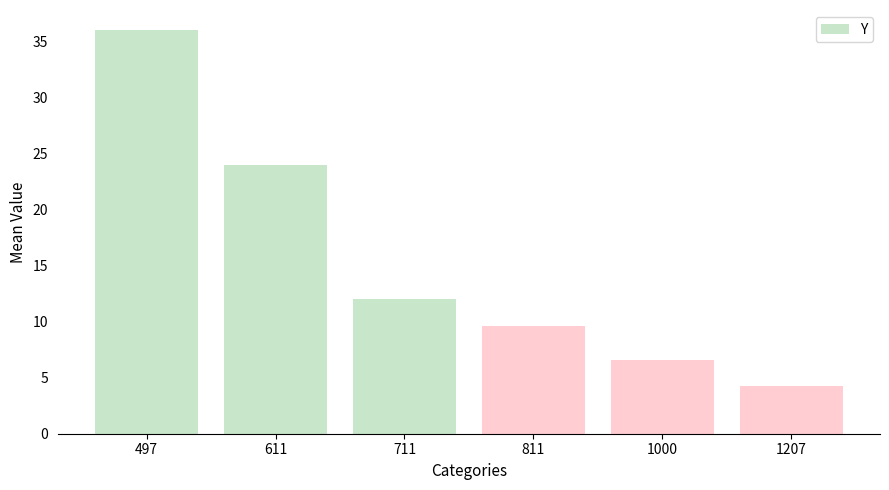

Is it true that the value at 1000 is 1.5?

False